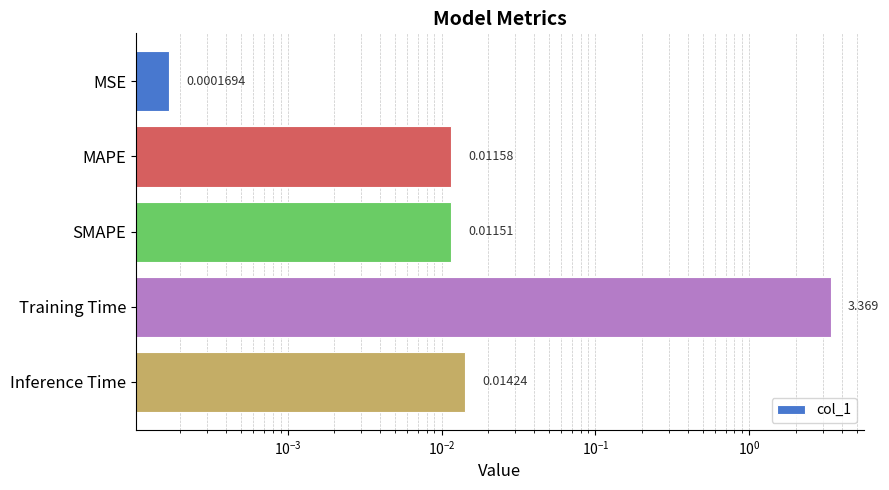

Between Inference Time and MSE, which is larger?

Inference Time